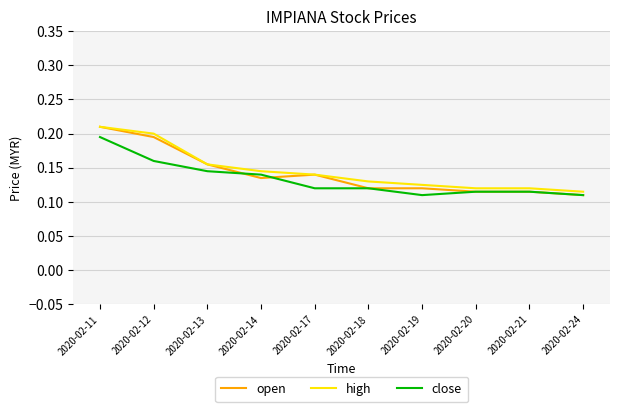

Is the value of high at 2020-02-14 greater than the value of close at 2020-02-21?

Yes